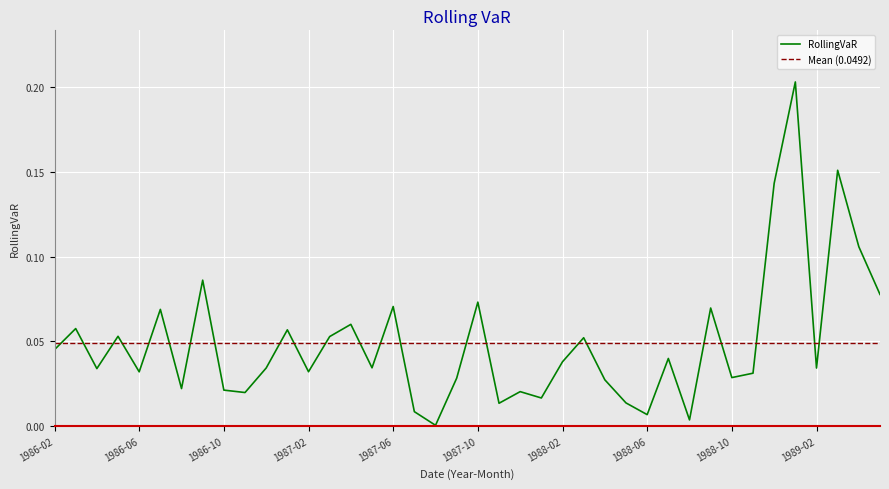

What is the difference between the second highest and second lowest values?

0.1